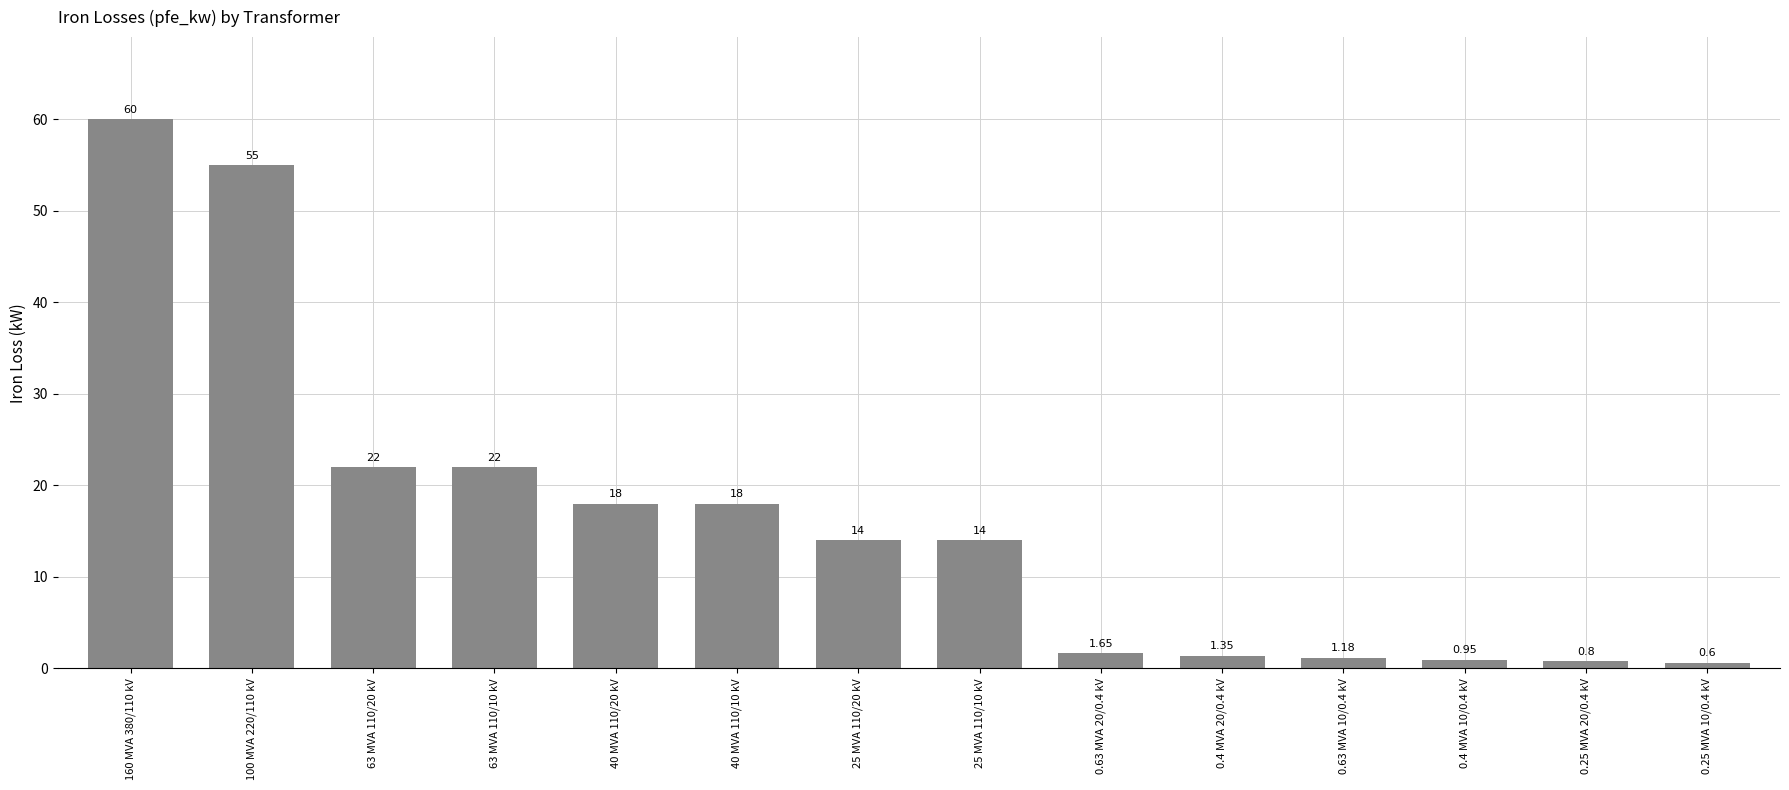

What is the average value?

16.4